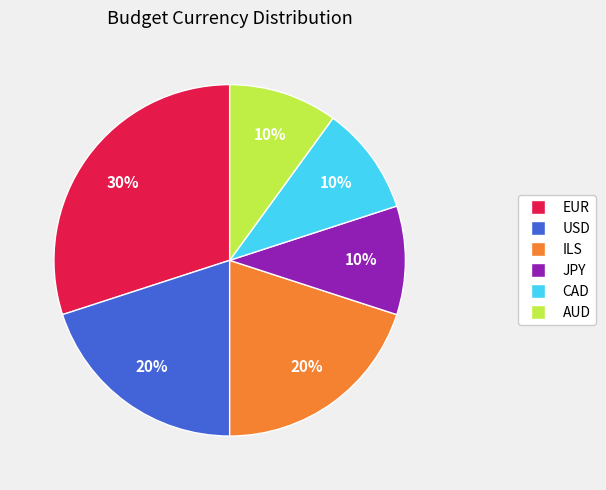

Is it true that EUR is 30% of the pie?

True